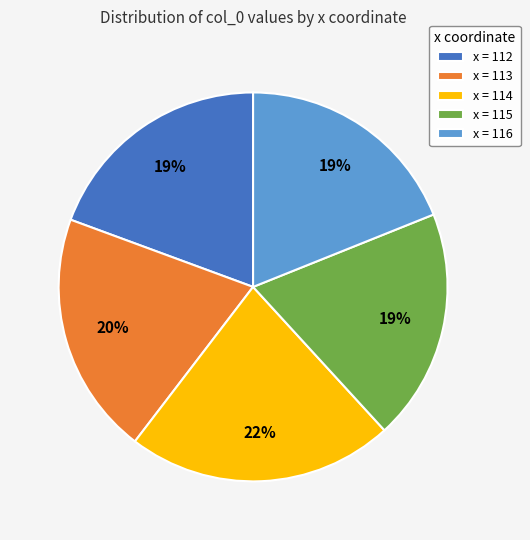

Is the sum of x = 116 and x = 112 greater than half?

No